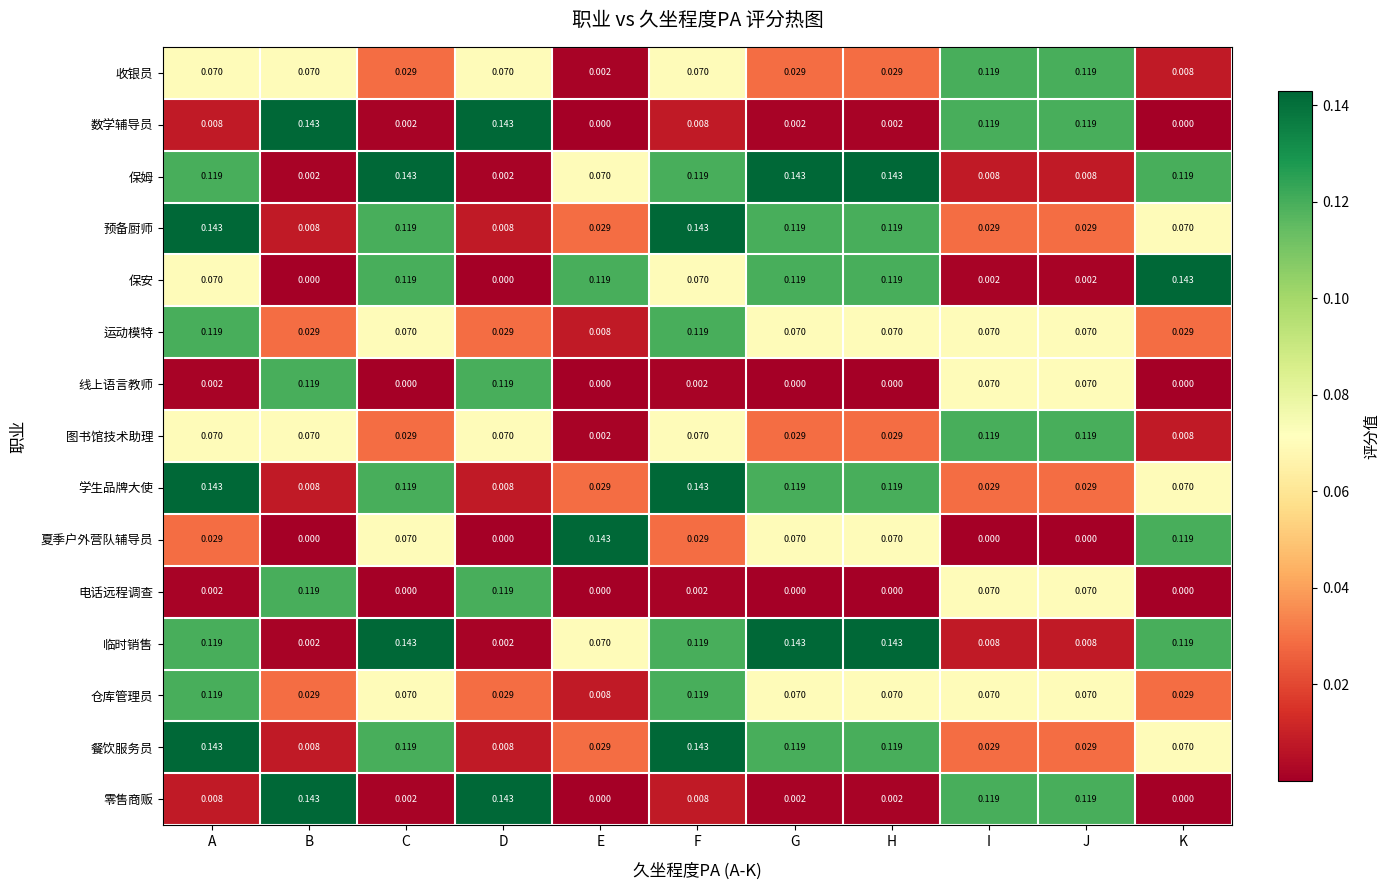

Which category has the lowest value in the 图书馆技术助理 series?

E